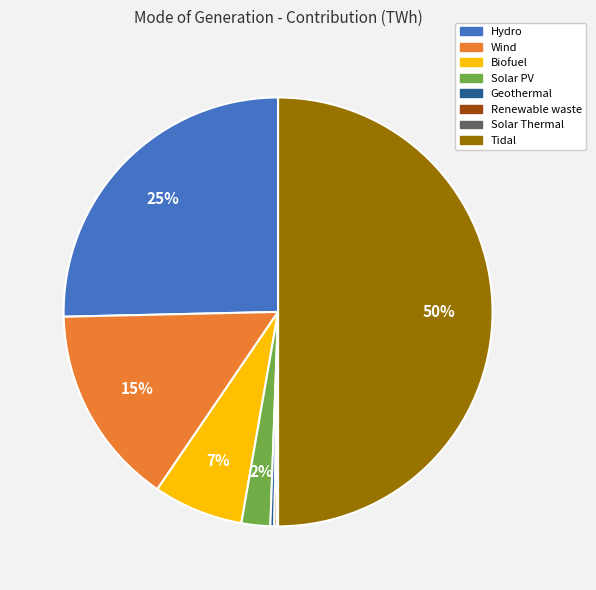

What is the largest slice in the pie chart?

Tidal